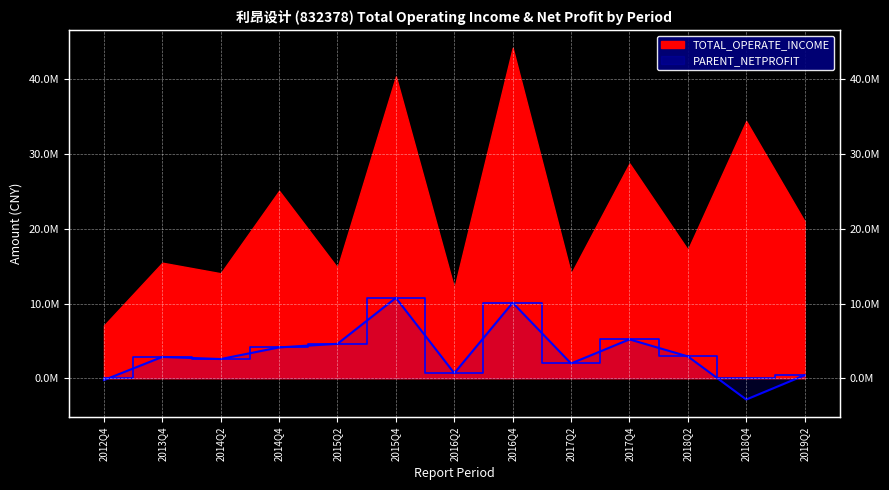

What is the difference between the maximum and minimum values?

13603219.6